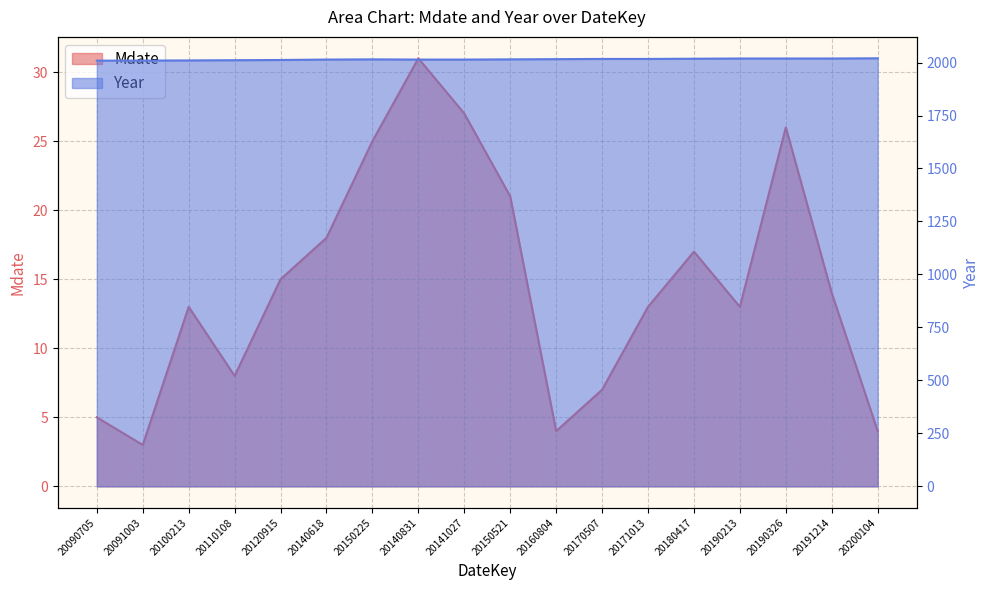

How many data points does each series have?

18